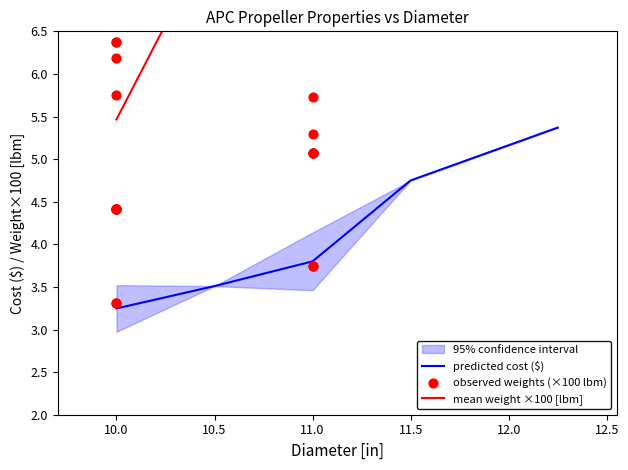

At how many categories does at least one series exceed 2?

16